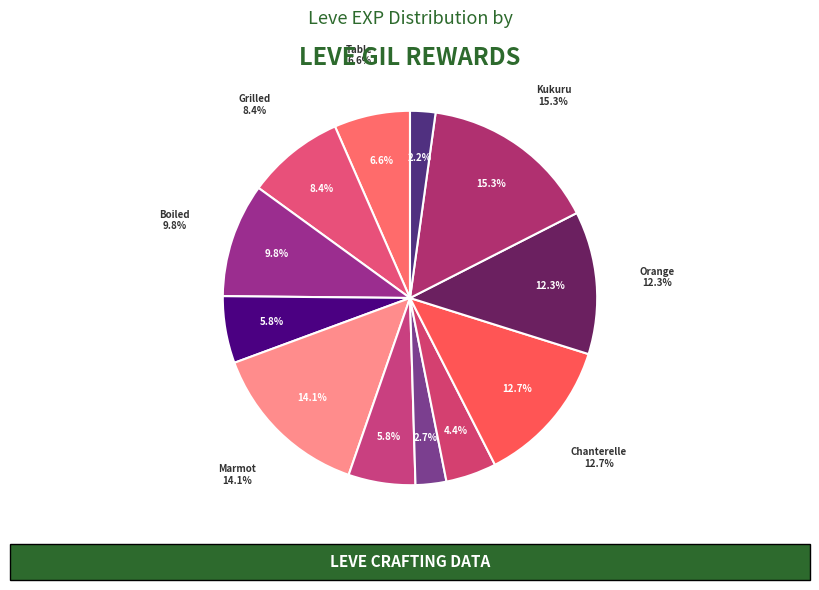

Does Boiled Egg represent more than half of the total?

No